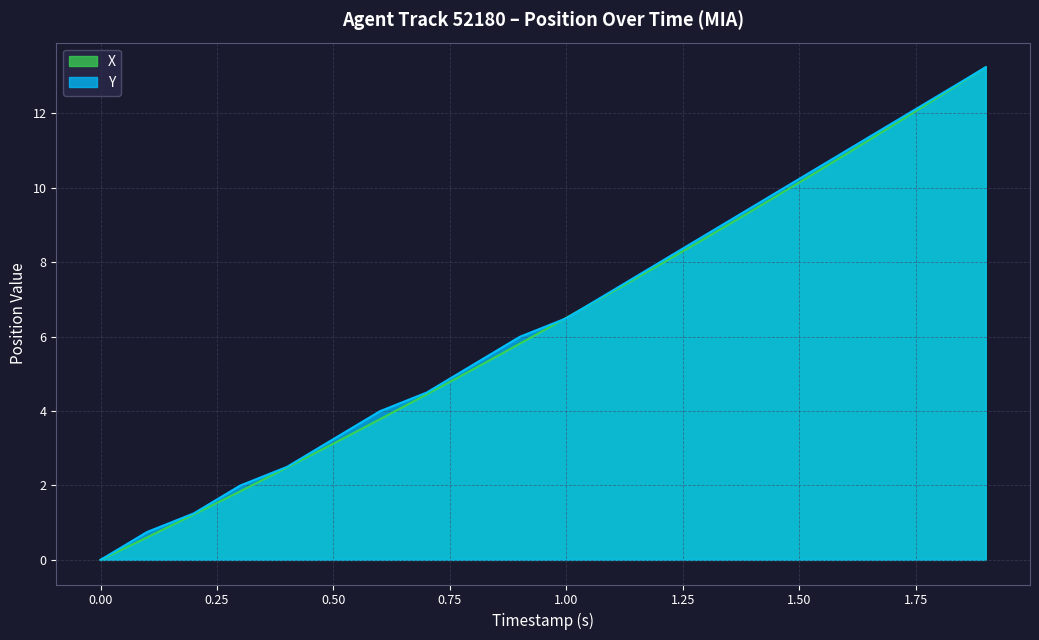

Which series ends up on top after the final intersection of X and Y?

Y